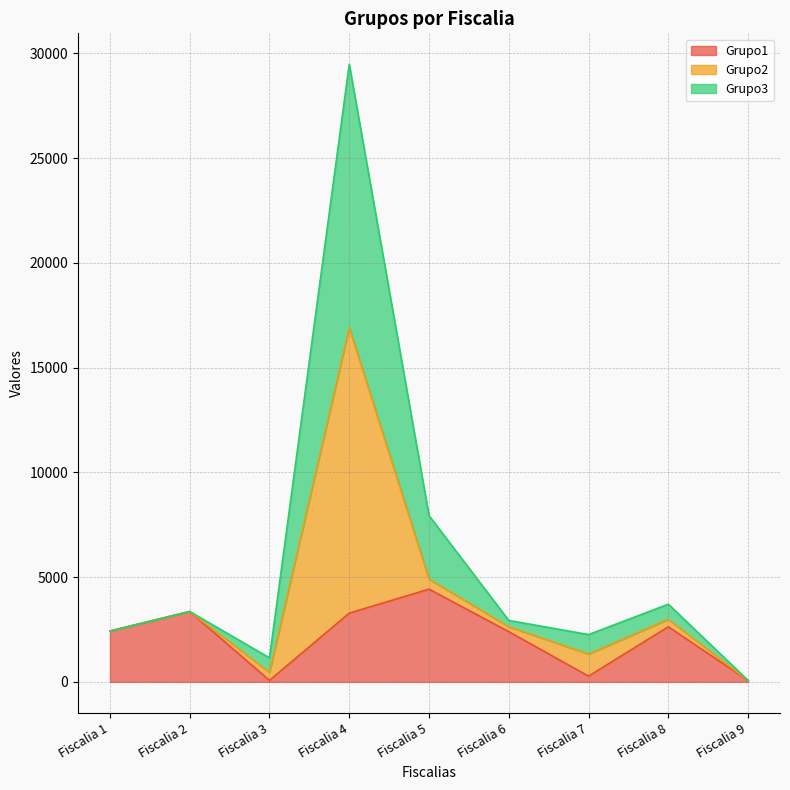

True or false: Grupo1 and Grupo3 intersect in this chart.

False